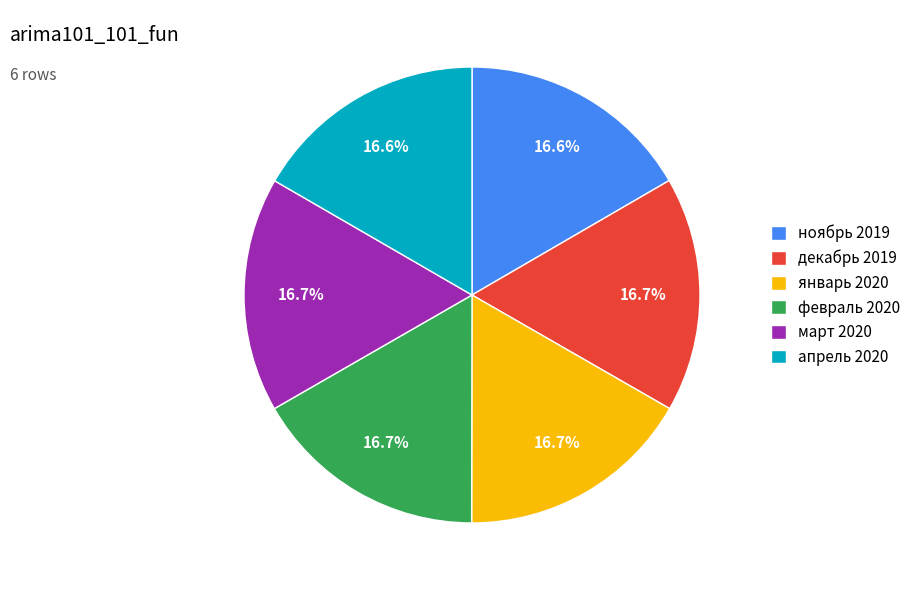

Does any single category account for the majority?

No